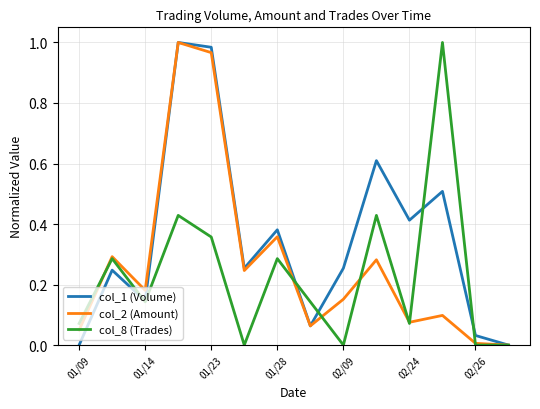

Rank the series by their average value, from highest to lowest.

col_1 (Volume), col_2 (Amount), col_8 (Trades)